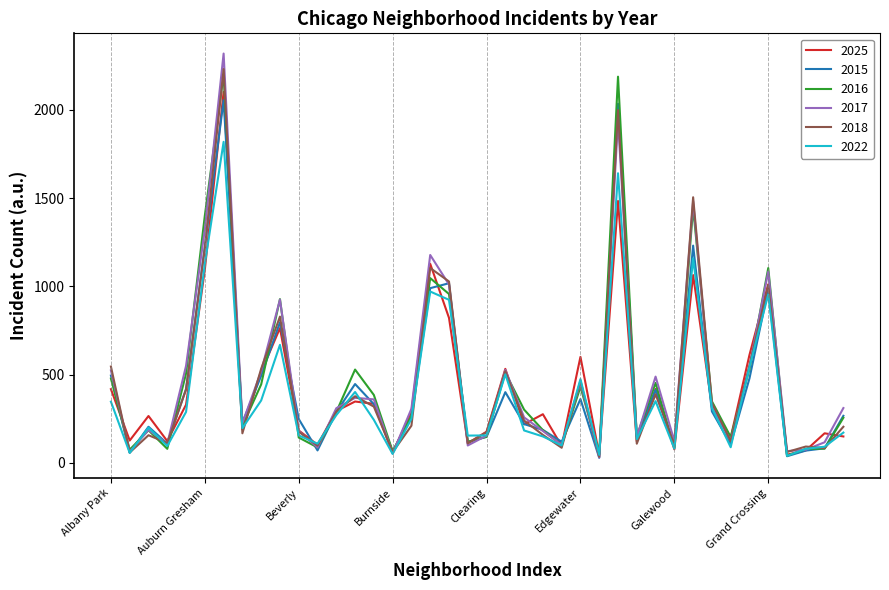

Which series has the widest spread of values?

2017